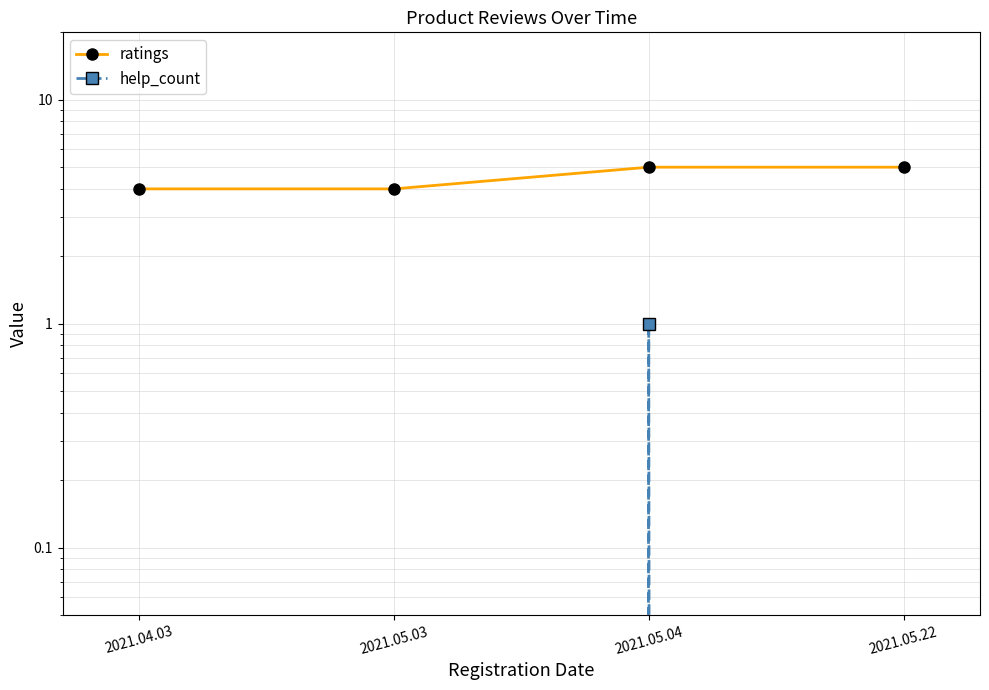

Rank the categories by help_count value from highest to lowest.

2021.05.04, 2021.04.03, 2021.05.03, 2021.05.22